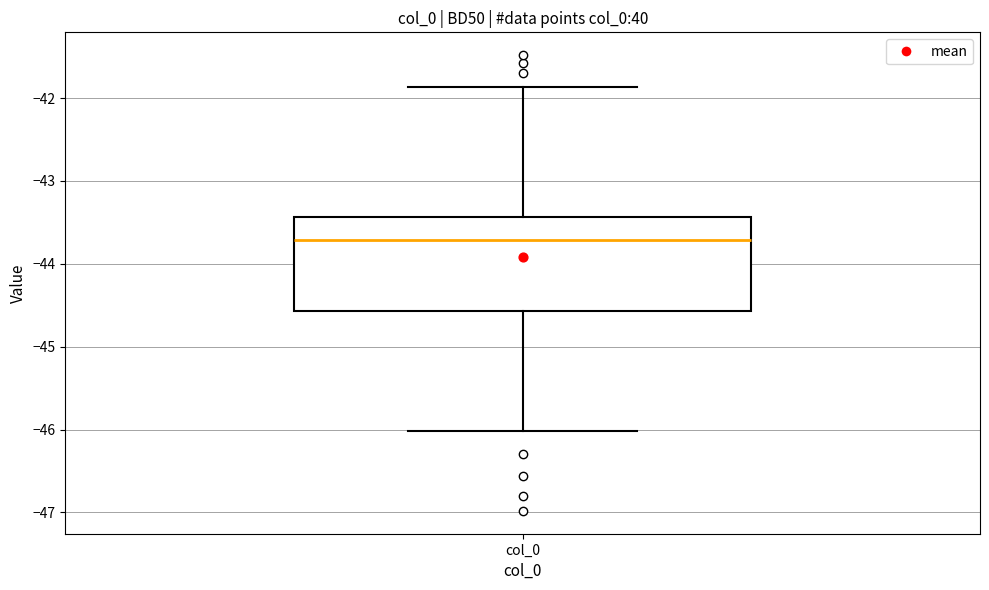

Where does the median line of the box for col_0 sit on the y-axis? The values are not printed on the chart, so give them approximately, as read against the axis.

-43.7